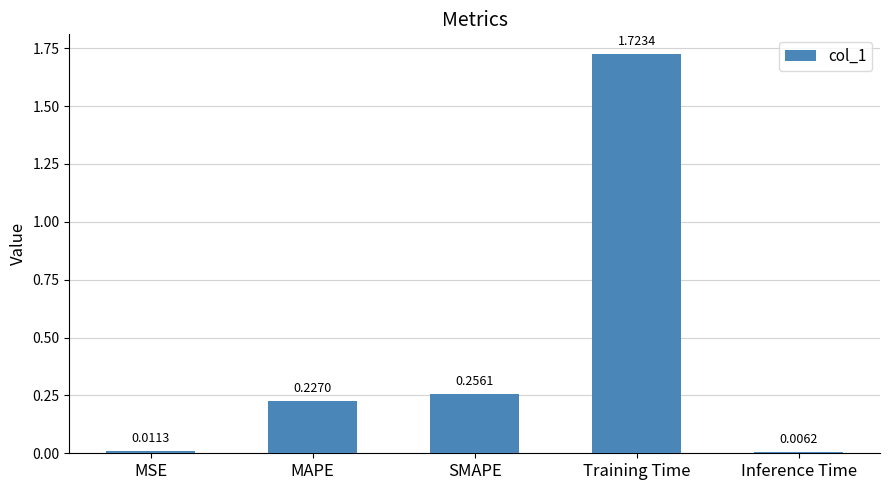

What is the change in value from MSE to Training Time?

+1.7